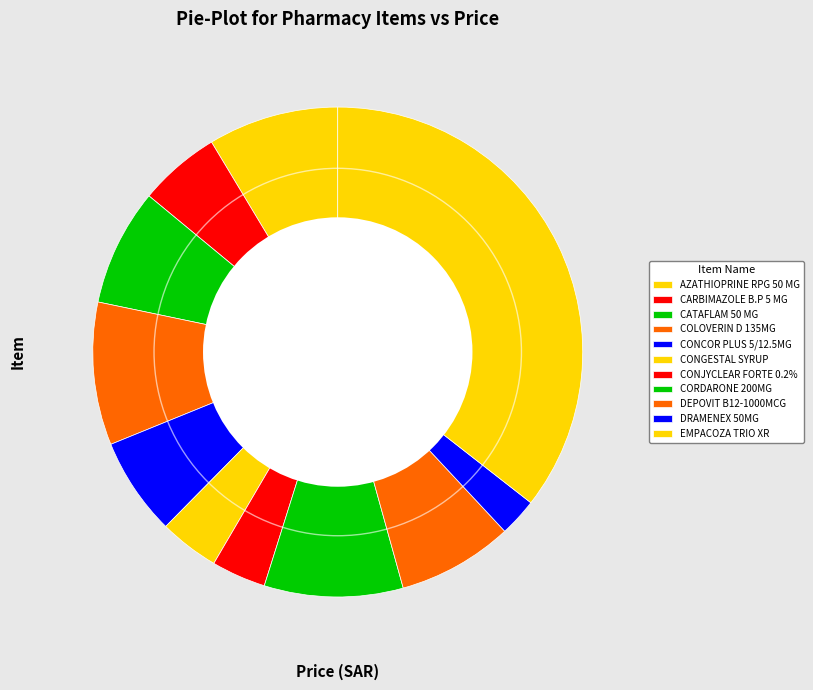

True or false: CARBIMAZOLE B.P 5 MG accounts for 1% of the total.

False